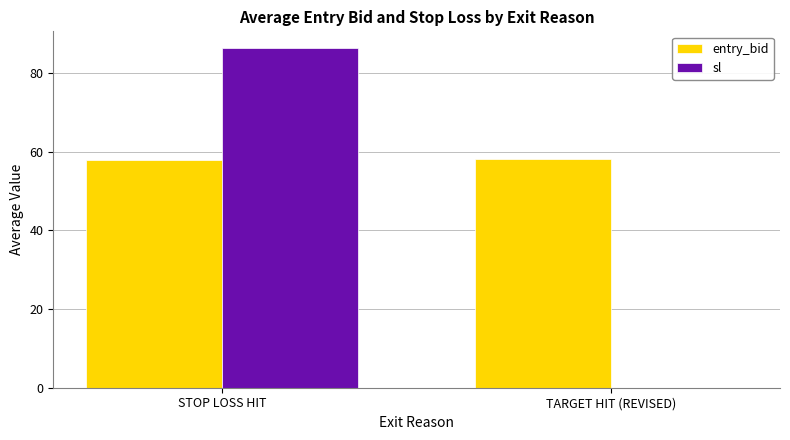

What is the maximum value for sl?

86.3